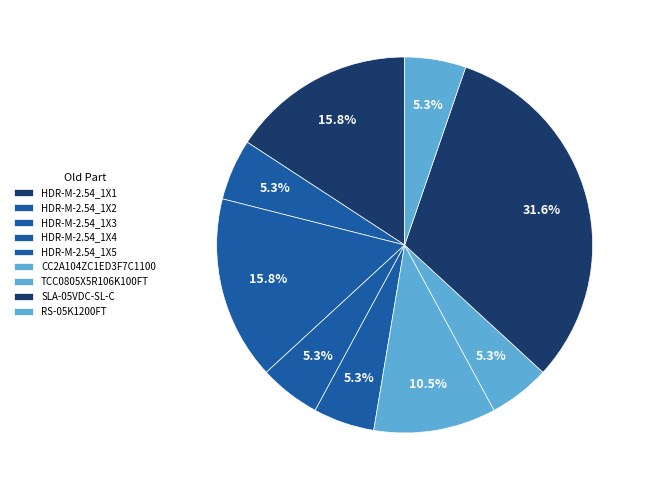

To the nearest percent, what portion does SLA-05VDC-SL-C represent?

32%